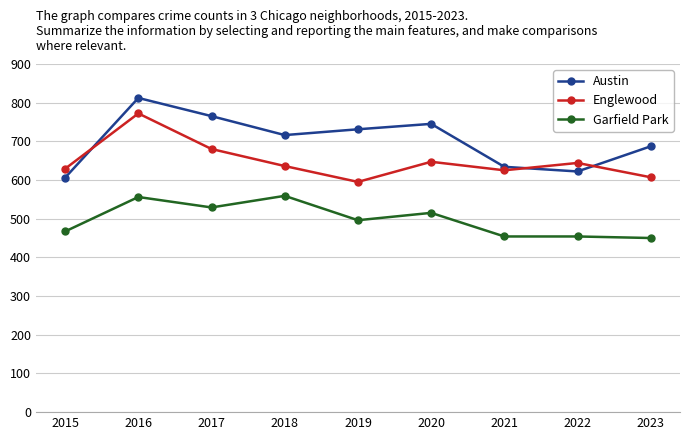

Which series has the widest spread of values?

Austin